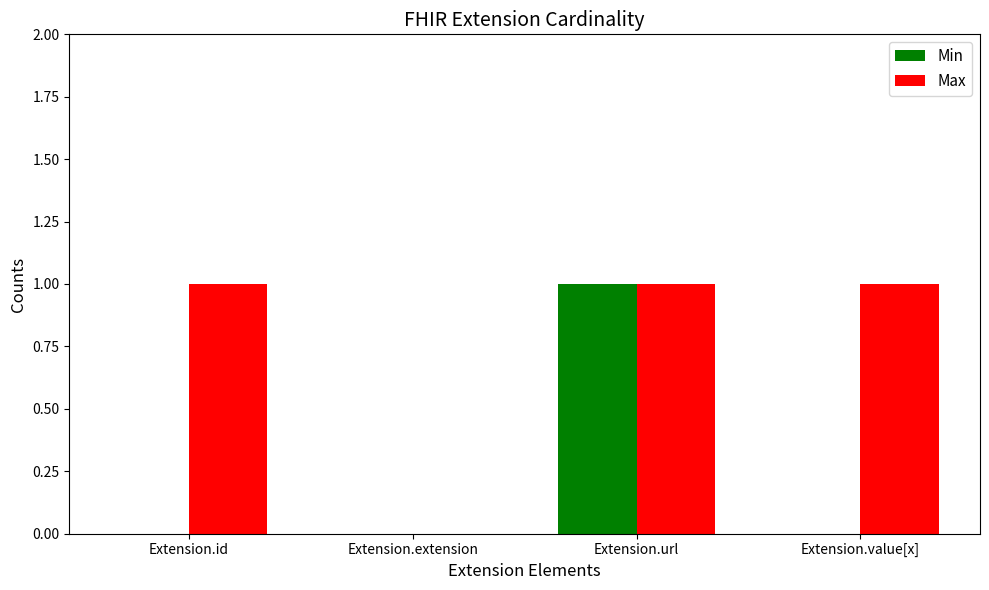

Reading left to right, list all the values displayed in this chart.

Min: 0	0	1	0
Max: 1	0	1	1